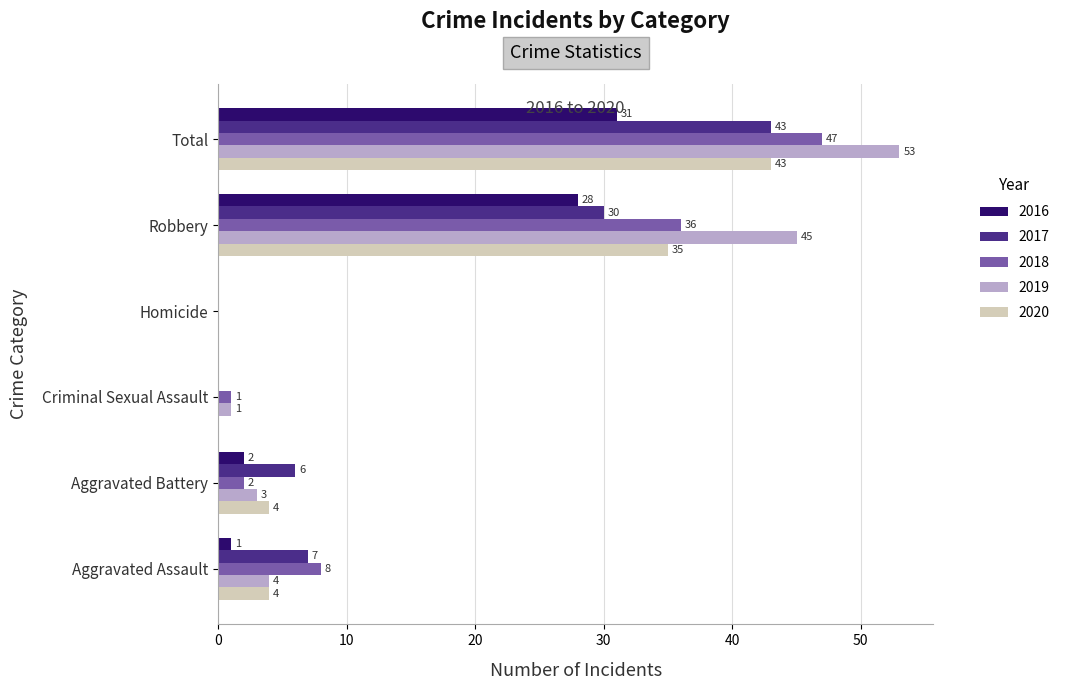

Is the value of 2017 at Criminal Sexual Assault greater than the value of 2018 at Criminal Sexual Assault?

No